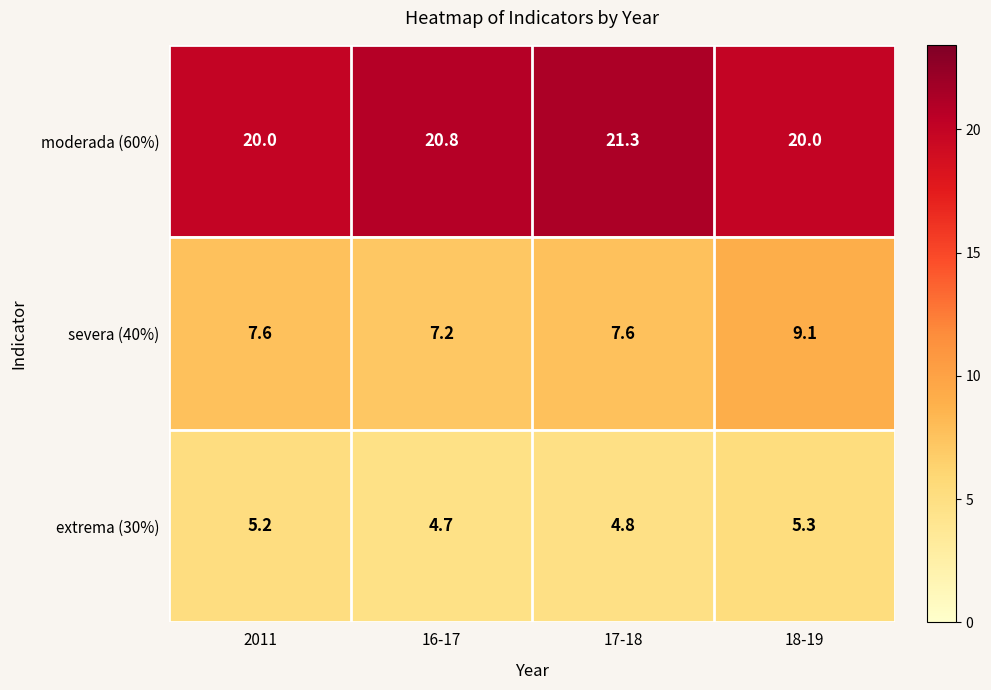

Where does the extrema (30%) series first go above 5?

2011